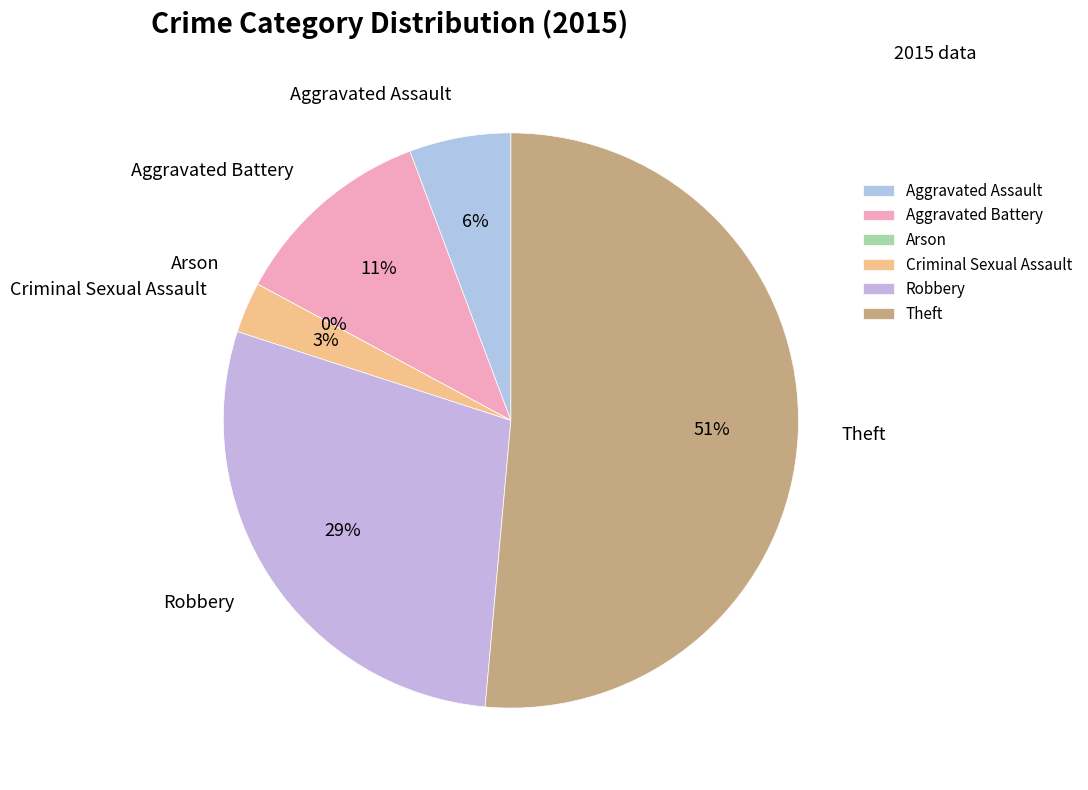

What percentage is the Aggravated Battery slice, to the nearest percent?

11%